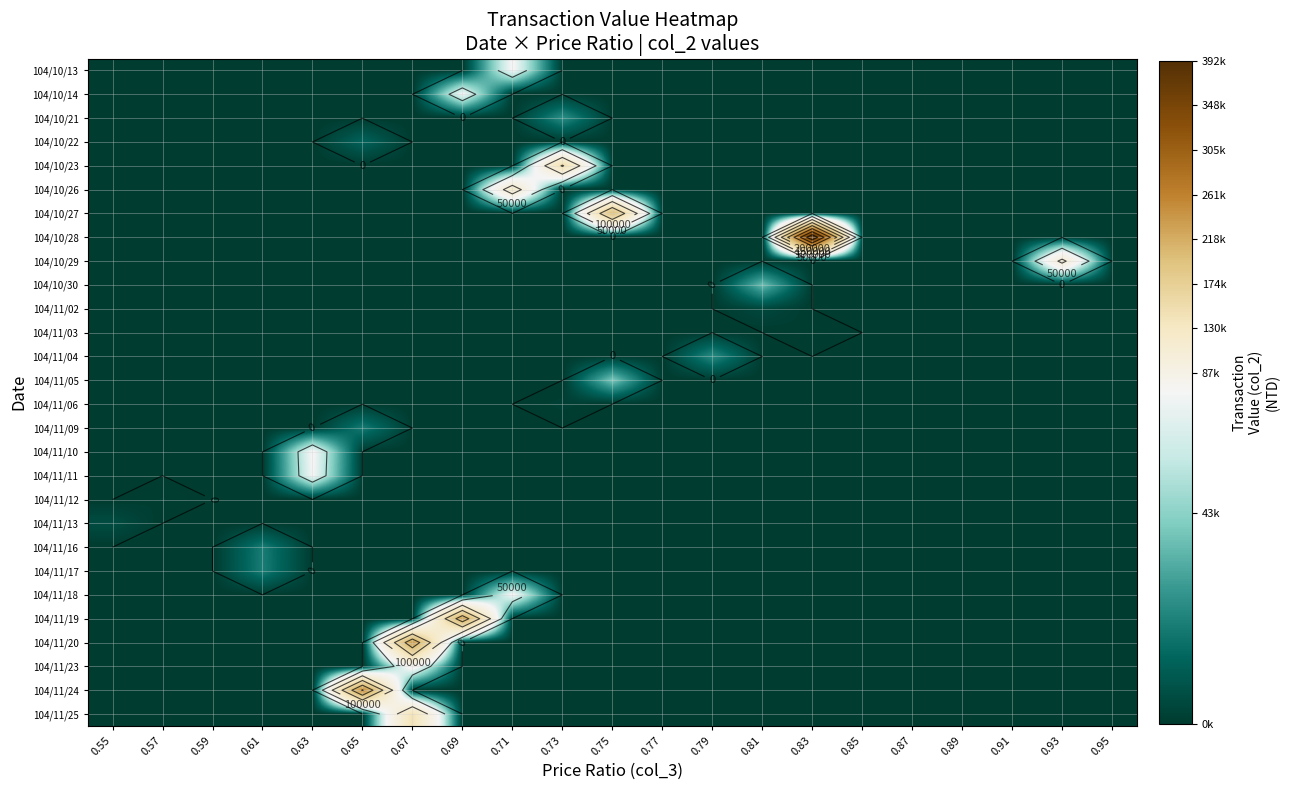

Is the value of 104/10/13 at 0.83 greater than the value of 104/11/03 at 0.59?

No